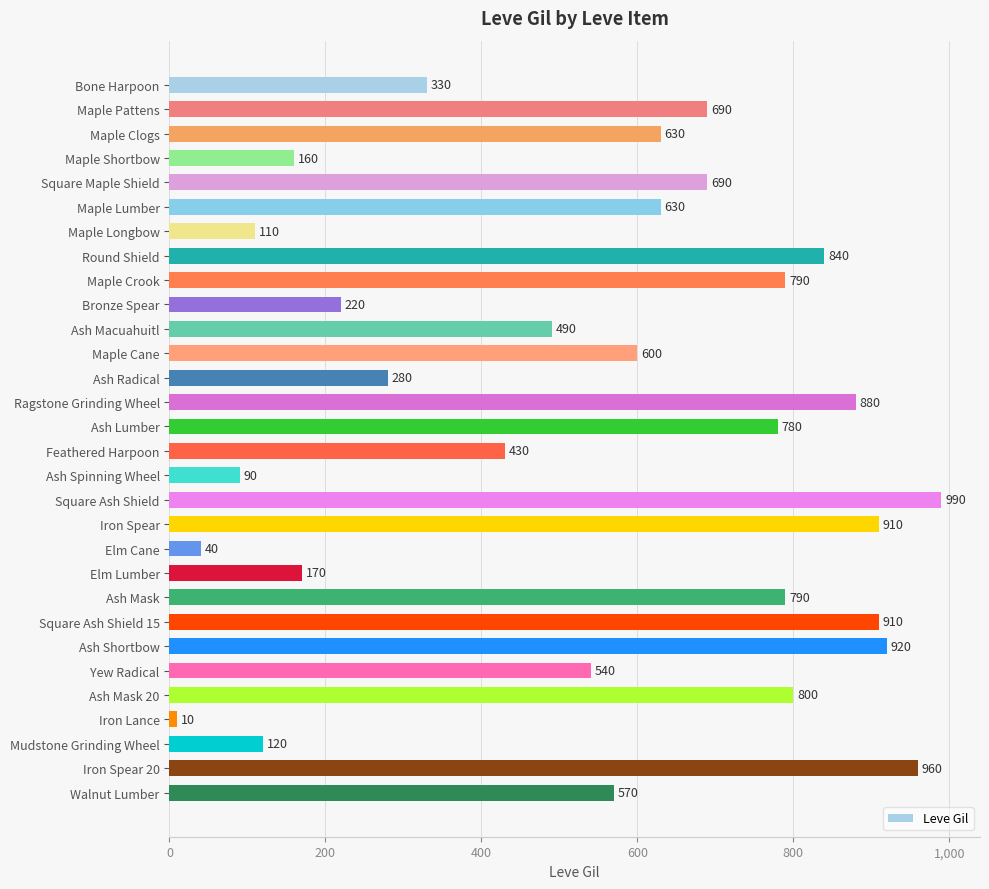

True or false: the data shows 517 at Round Shield.

False